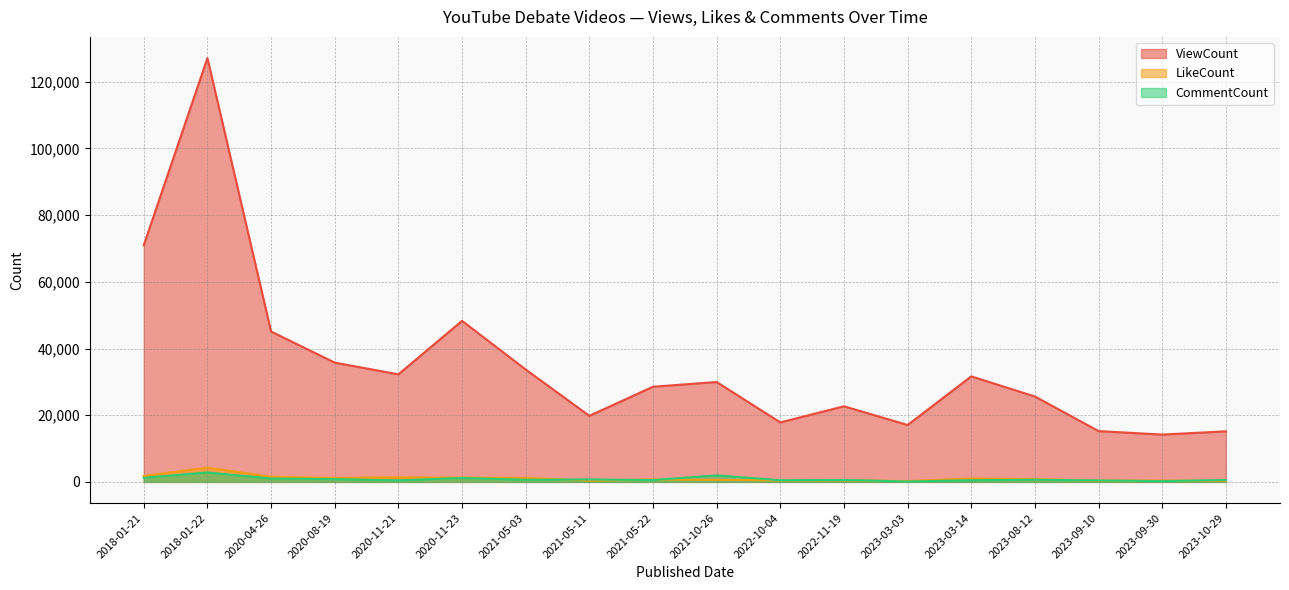

Reading left to right, what are all the values shown in this chart?

ViewCount: 70996	127104	45095	35771	32255	48297	33704	19818	28542	29953	17840	22675	17067	31653	25607	15235	14189	15168
LikeCount: 1790	4282	1550	1171	1377	1246	1196	406	702	621	470	501	239	1003	794	376	388	317
CommentCount: 1214	2834	1022	834	472	1173	642	747	562	1955	506	584	112	496	660	429	224	565